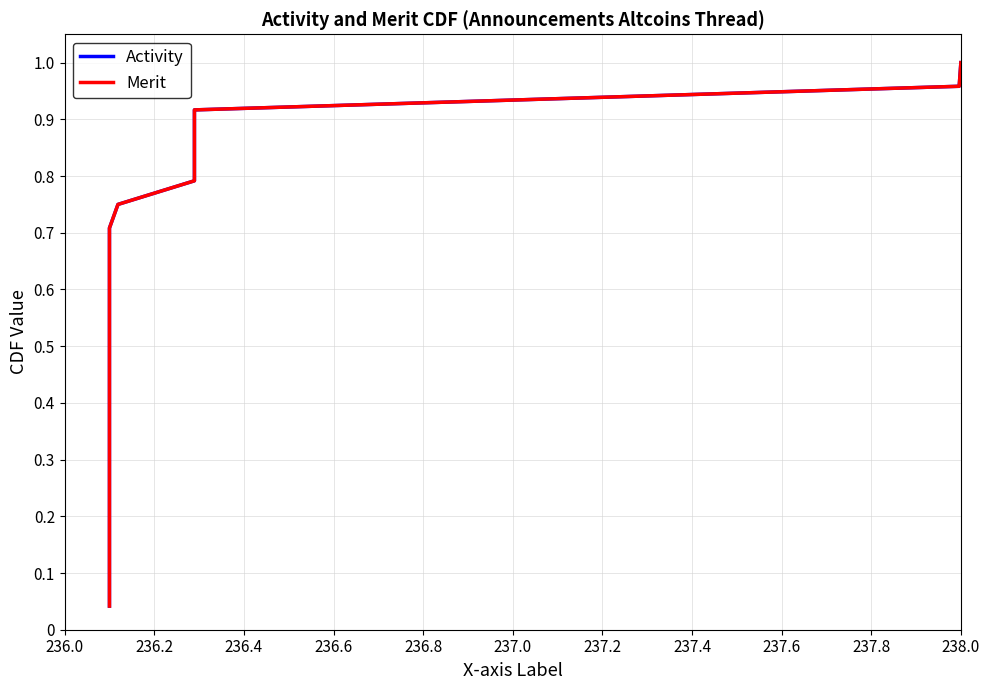

True or false: Activity and Merit cross at least once.

False